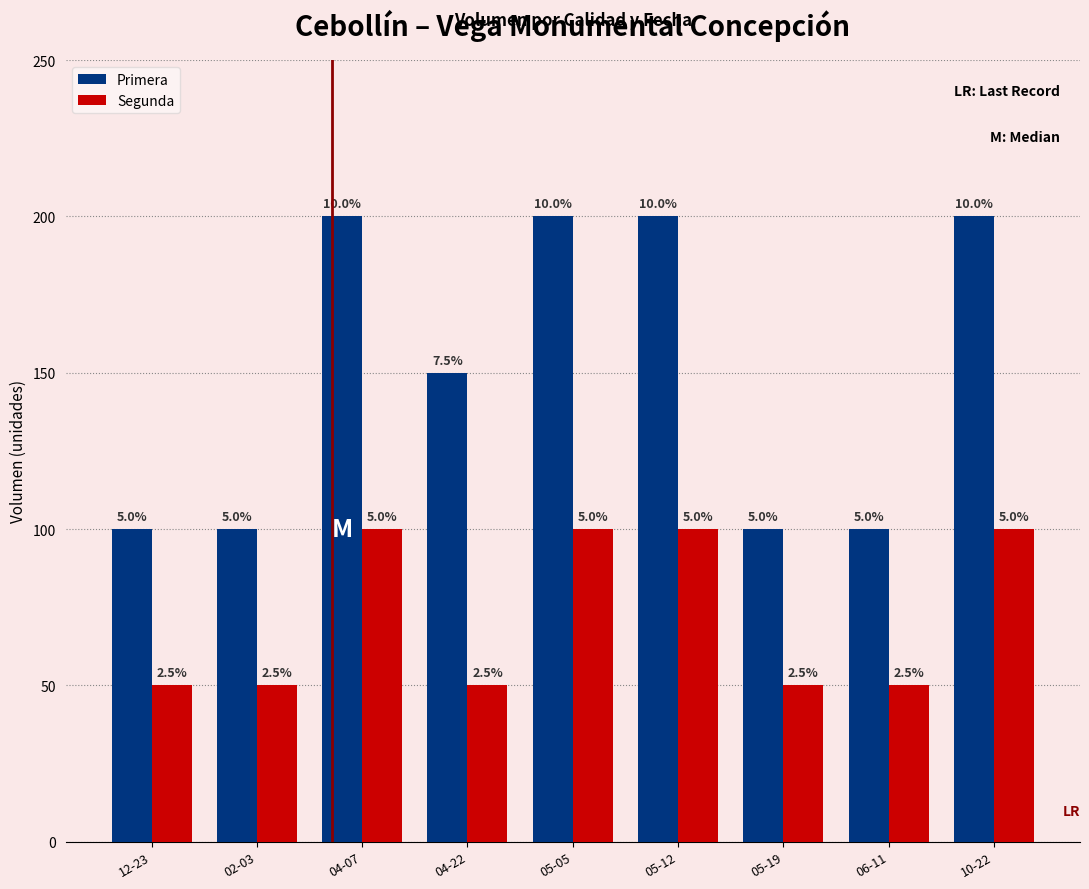

What are all the series names shown in the legend?

Primera, Segunda